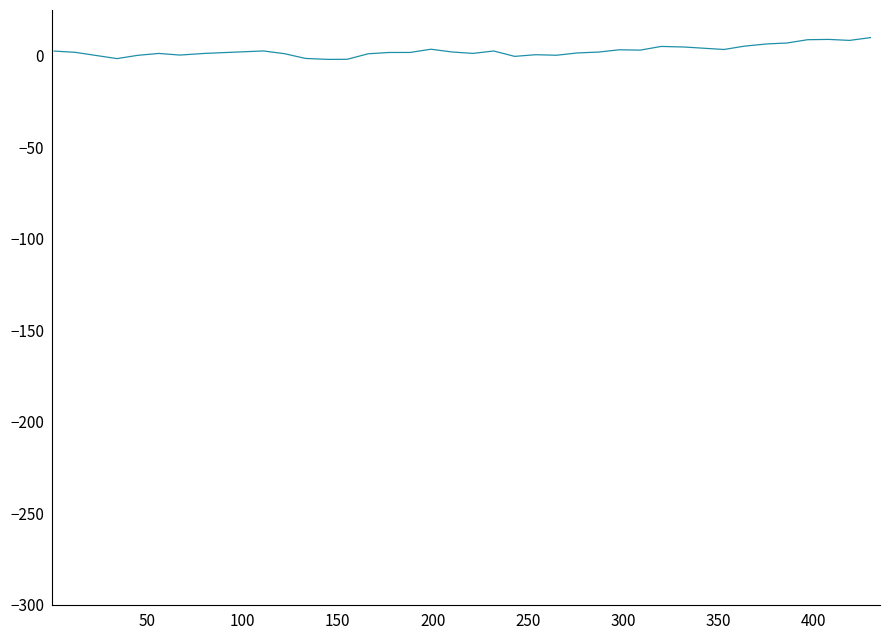

True or false: the data has more than 0 interior local peaks.

True